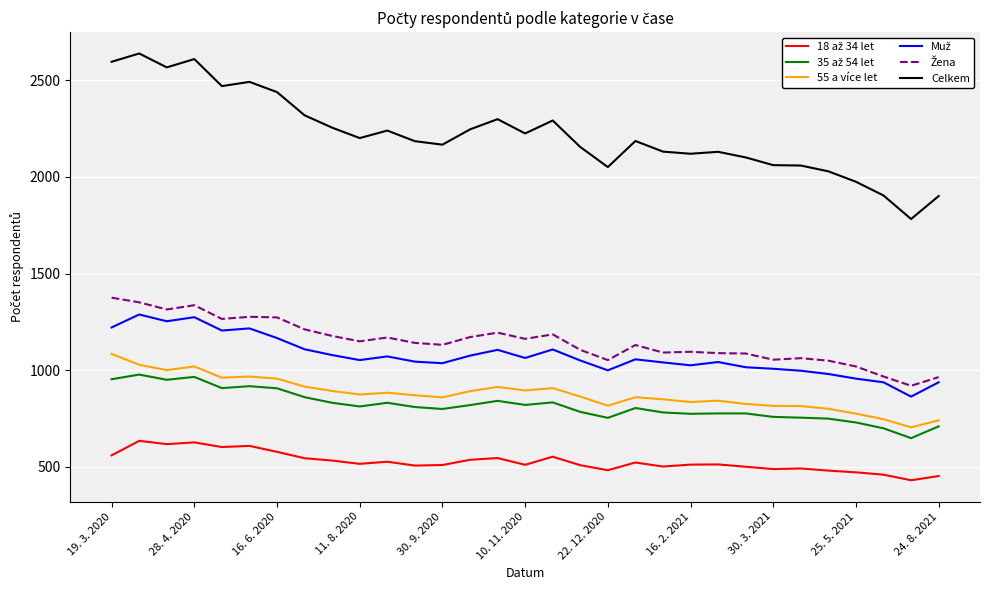

Which series has the largest total across all categories?

Celkem